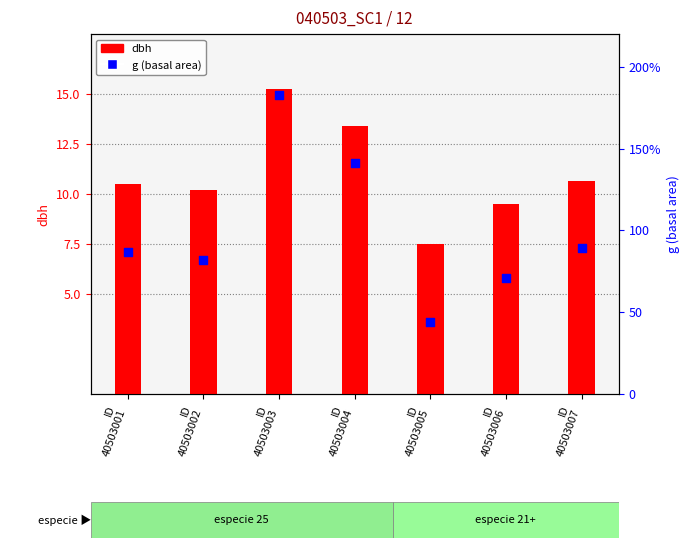

Which series contains the highest Y value?

g